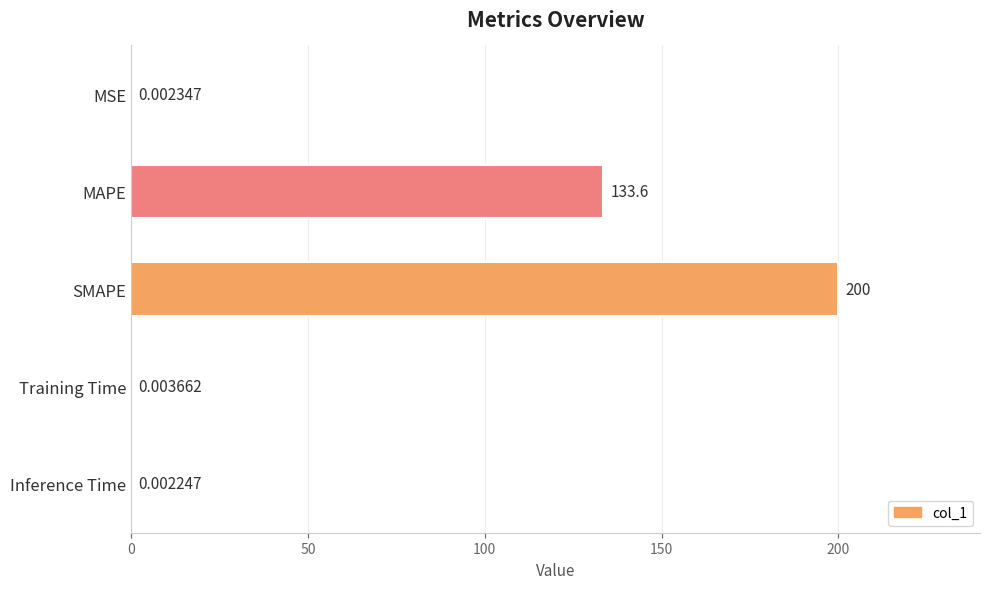

Which category has the highest value across all series?

SMAPE